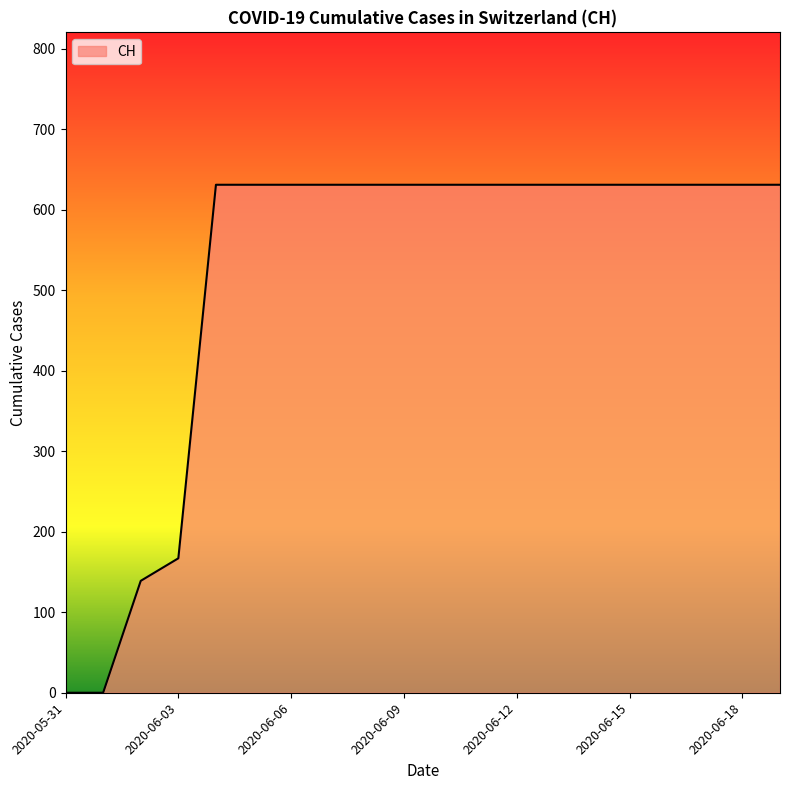

What is the maximum value shown in the chart?

631